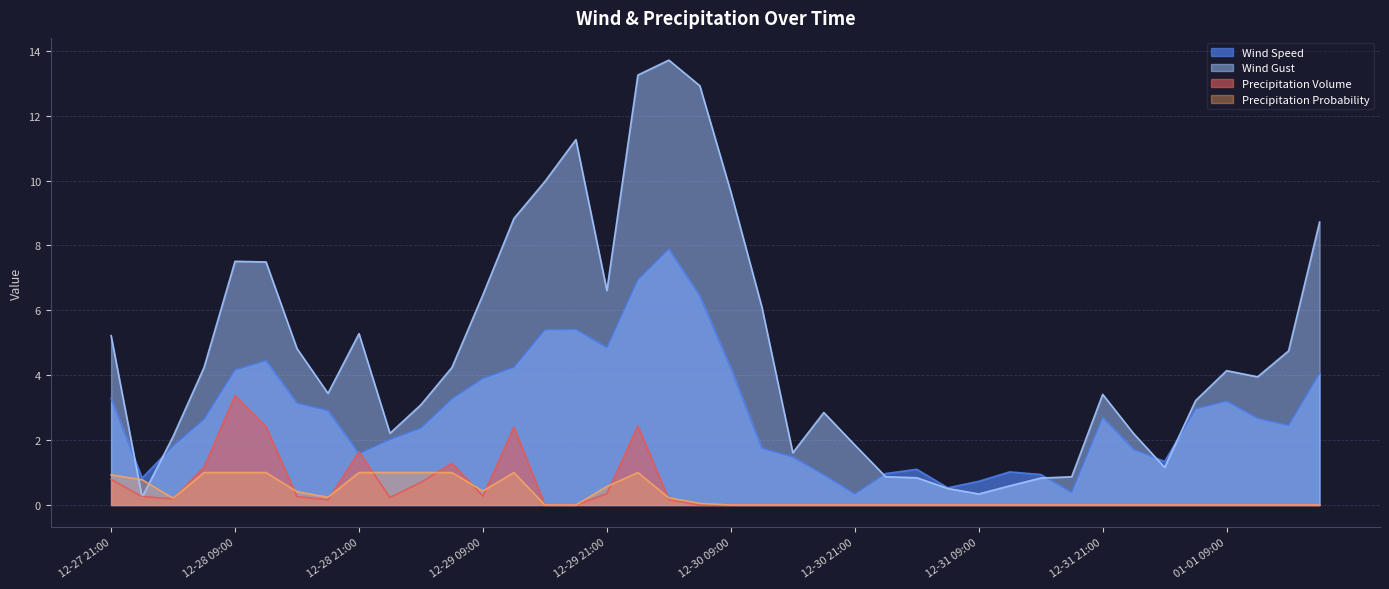

At which label does Wind Gust reach its minimum?

12-28 00:00